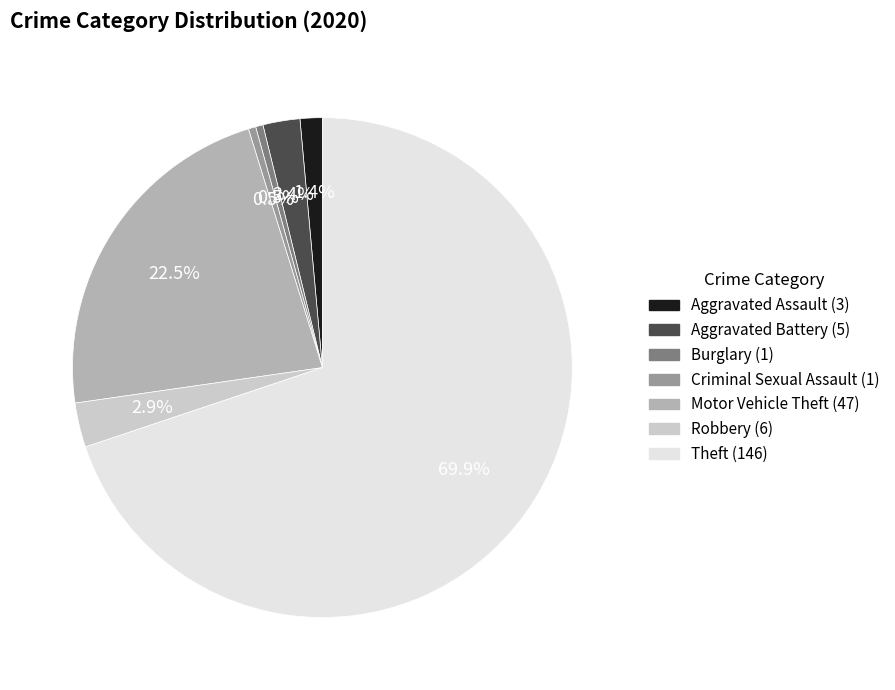

Which has a higher value, Theft or Aggravated Assault?

Theft